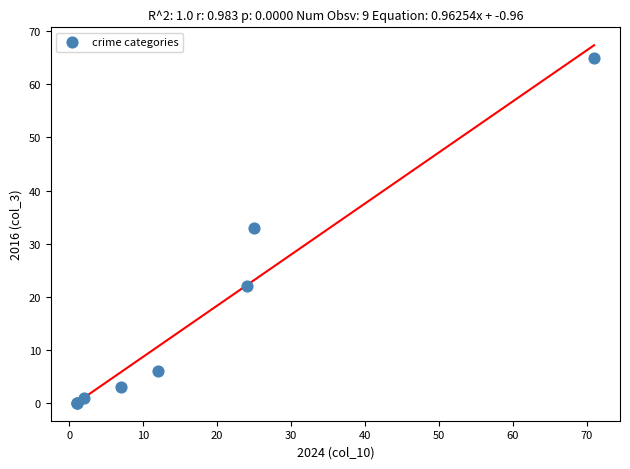

What Y value in the scatter plot is closest to 32?

33